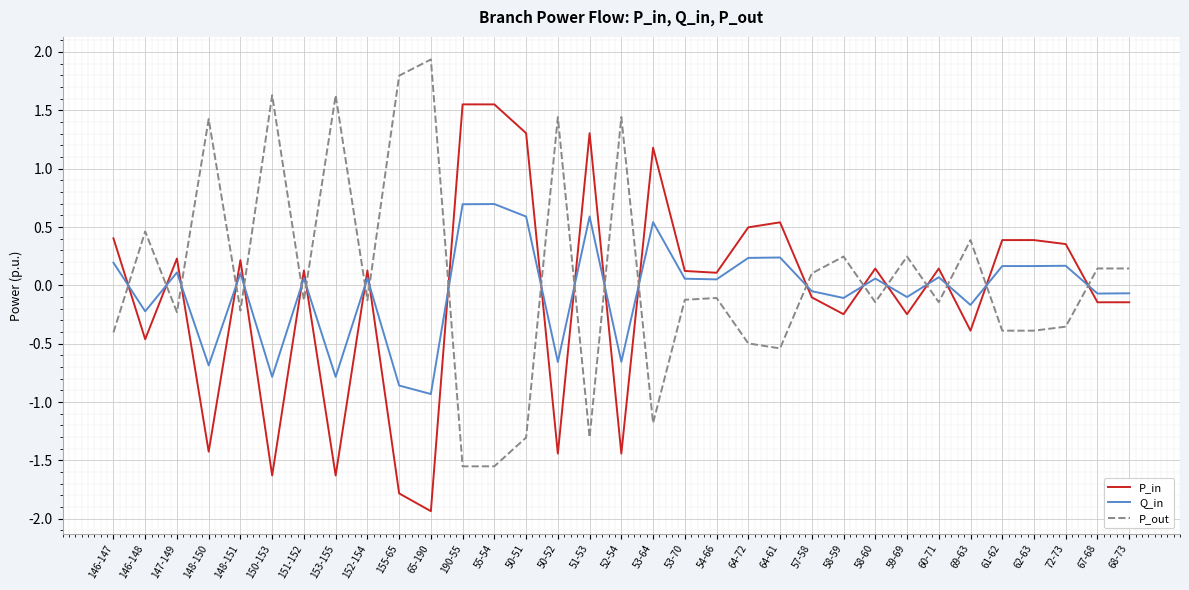

True or false: P_out and Q_in cross at least once.

True